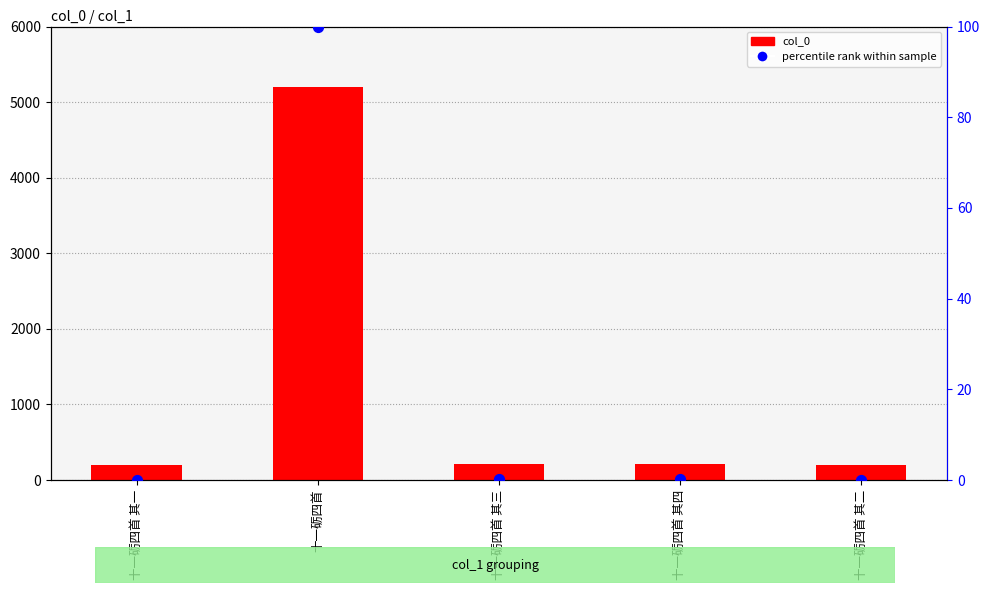

Which series contains the highest Y value?

col_0